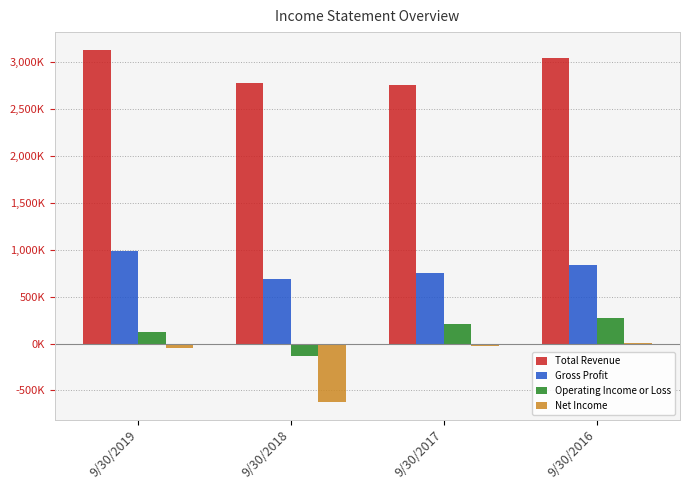

Which series has the widest spread of values?

Net Income